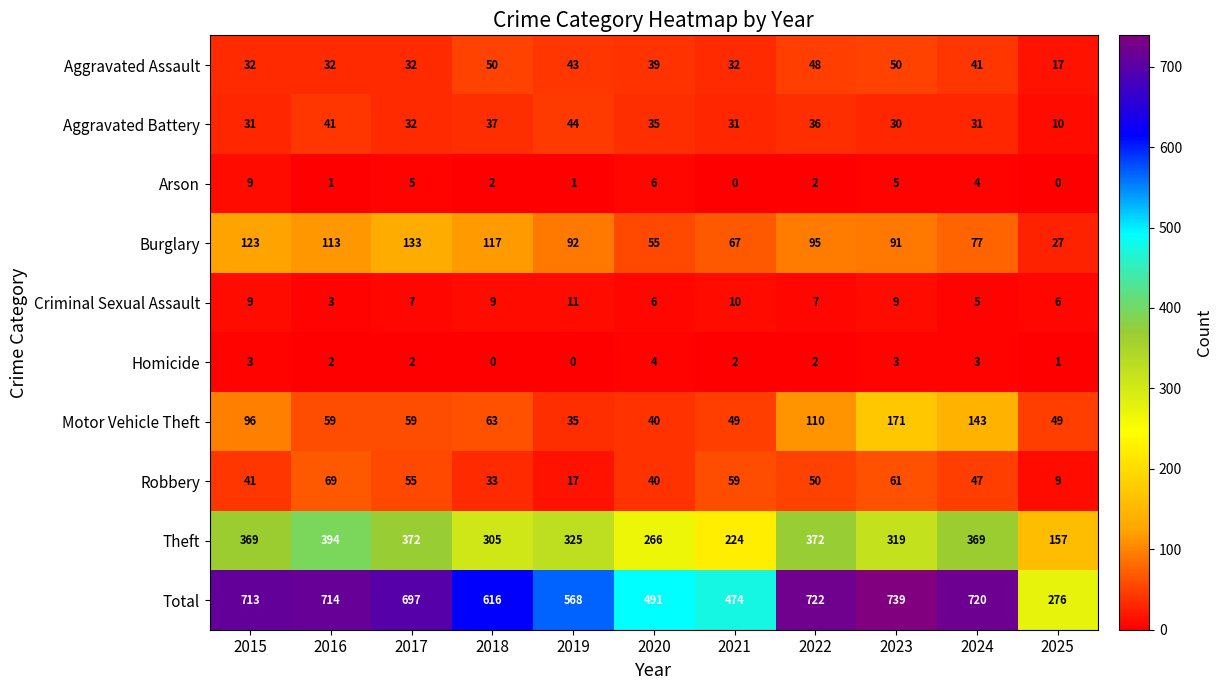

How many categories are shown in the chart?

11